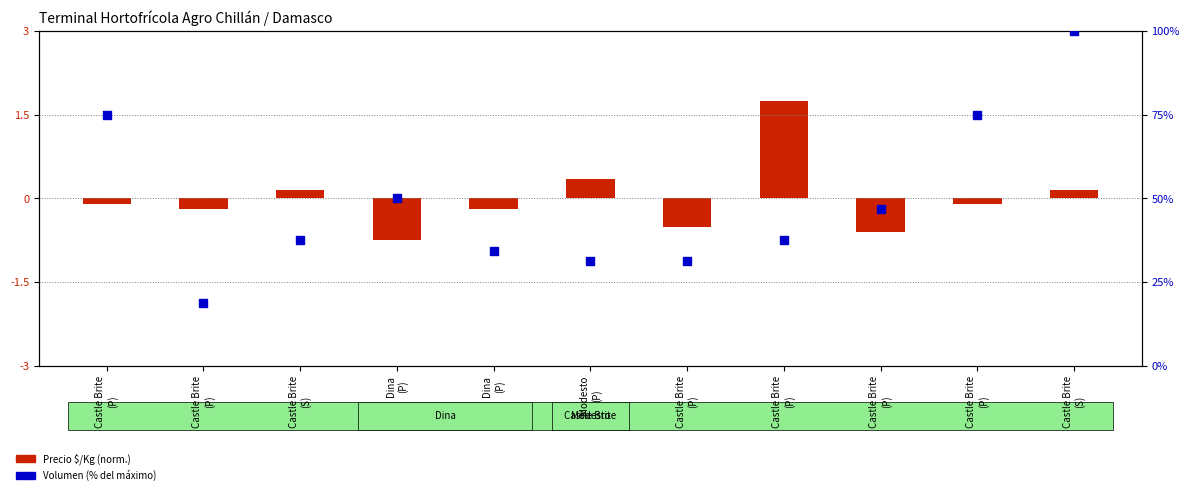

Is the value of Volumen (% del máximo) at Modesto
(P) greater than the value of Precio $/Kg (normalizado) at Dina
(P)?

Yes